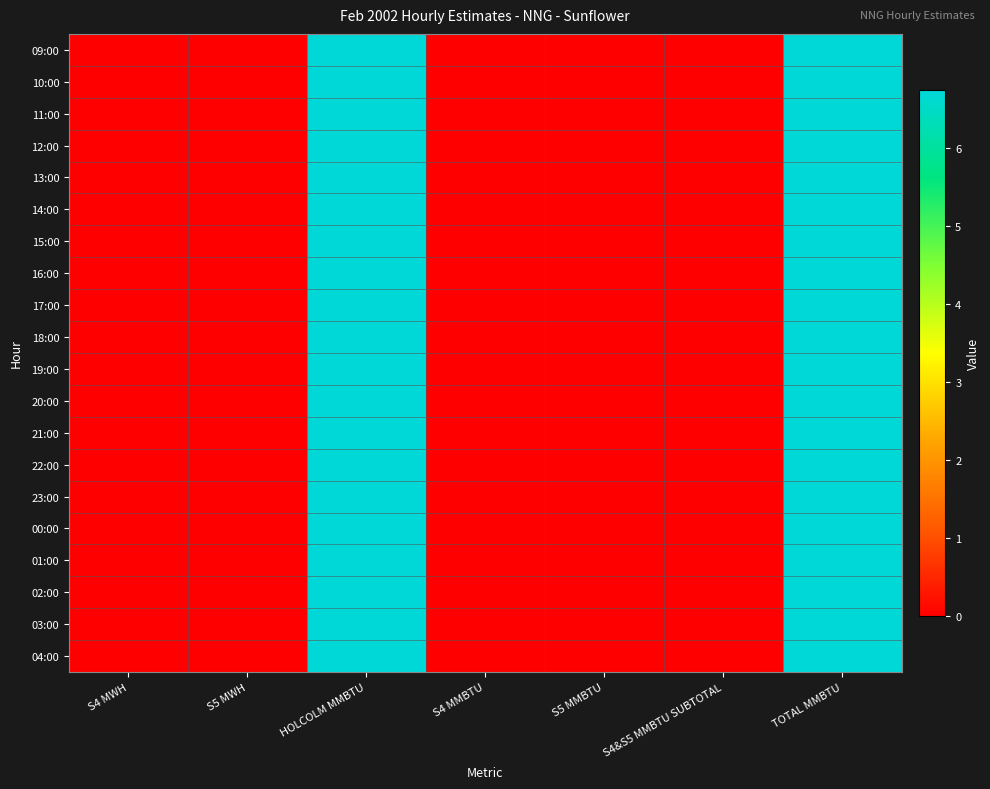

Reading left to right, list all the values displayed in this chart.

09:00: S4 MWH=0.0	S5 MWH=0.0	HOLCOLM MMBTU=6.8	S4 MMBTU=0.0	S5 MMBTU=0.0	S4&S5 MMBTU SUBTOTAL=0.0	TOTAL MMBTU=6.8
10:00: S4 MWH=0.0	S5 MWH=0.0	HOLCOLM MMBTU=6.8	S4 MMBTU=0.0	S5 MMBTU=0.0	S4&S5 MMBTU SUBTOTAL=0.0	TOTAL MMBTU=6.8
11:00: S4 MWH=0.0	S5 MWH=0.0	HOLCOLM MMBTU=6.8	S4 MMBTU=0.0	S5 MMBTU=0.0	S4&S5 MMBTU SUBTOTAL=0.0	TOTAL MMBTU=6.8
12:00: S4 MWH=0.0	S5 MWH=0.0	HOLCOLM MMBTU=6.8	S4 MMBTU=0.0	S5 MMBTU=0.0	S4&S5 MMBTU SUBTOTAL=0.0	TOTAL MMBTU=6.8
13:00: S4 MWH=0.0	S5 MWH=0.0	HOLCOLM MMBTU=6.8	S4 MMBTU=0.0	S5 MMBTU=0.0	S4&S5 MMBTU SUBTOTAL=0.0	TOTAL MMBTU=6.8
14:00: S4 MWH=0.0	S5 MWH=0.0	HOLCOLM MMBTU=6.8	S4 MMBTU=0.0	S5 MMBTU=0.0	S4&S5 MMBTU SUBTOTAL=0.0	TOTAL MMBTU=6.8
15:00: S4 MWH=0.0	S5 MWH=0.0	HOLCOLM MMBTU=6.8	S4 MMBTU=0.0	S5 MMBTU=0.0	S4&S5 MMBTU SUBTOTAL=0.0	TOTAL MMBTU=6.8
16:00: S4 MWH=0.0	S5 MWH=0.0	HOLCOLM MMBTU=6.8	S4 MMBTU=0.0	S5 MMBTU=0.0	S4&S5 MMBTU SUBTOTAL=0.0	TOTAL MMBTU=6.8
17:00: S4 MWH=0.0	S5 MWH=0.0	HOLCOLM MMBTU=6.8	S4 MMBTU=0.0	S5 MMBTU=0.0	S4&S5 MMBTU SUBTOTAL=0.0	TOTAL MMBTU=6.8
18:00: S4 MWH=0.0	S5 MWH=0.0	HOLCOLM MMBTU=6.8	S4 MMBTU=0.0	S5 MMBTU=0.0	S4&S5 MMBTU SUBTOTAL=0.0	TOTAL MMBTU=6.8
19:00: S4 MWH=0.0	S5 MWH=0.0	HOLCOLM MMBTU=6.8	S4 MMBTU=0.0	S5 MMBTU=0.0	S4&S5 MMBTU SUBTOTAL=0.0	TOTAL MMBTU=6.8
20:00: S4 MWH=0.0	S5 MWH=0.0	HOLCOLM MMBTU=6.8	S4 MMBTU=0.0	S5 MMBTU=0.0	S4&S5 MMBTU SUBTOTAL=0.0	TOTAL MMBTU=6.8
21:00: S4 MWH=0.0	S5 MWH=0.0	HOLCOLM MMBTU=6.8	S4 MMBTU=0.0	S5 MMBTU=0.0	S4&S5 MMBTU SUBTOTAL=0.0	TOTAL MMBTU=6.8
22:00: S4 MWH=0.0	S5 MWH=0.0	HOLCOLM MMBTU=6.8	S4 MMBTU=0.0	S5 MMBTU=0.0	S4&S5 MMBTU SUBTOTAL=0.0	TOTAL MMBTU=6.8
23:00: S4 MWH=0.0	S5 MWH=0.0	HOLCOLM MMBTU=6.8	S4 MMBTU=0.0	S5 MMBTU=0.0	S4&S5 MMBTU SUBTOTAL=0.0	TOTAL MMBTU=6.8
00:00: S4 MWH=0.0	S5 MWH=0.0	HOLCOLM MMBTU=6.8	S4 MMBTU=0.0	S5 MMBTU=0.0	S4&S5 MMBTU SUBTOTAL=0.0	TOTAL MMBTU=6.8
01:00: S4 MWH=0.0	S5 MWH=0.0	HOLCOLM MMBTU=6.8	S4 MMBTU=0.0	S5 MMBTU=0.0	S4&S5 MMBTU SUBTOTAL=0.0	TOTAL MMBTU=6.8
02:00: S4 MWH=0.0	S5 MWH=0.0	HOLCOLM MMBTU=6.8	S4 MMBTU=0.0	S5 MMBTU=0.0	S4&S5 MMBTU SUBTOTAL=0.0	TOTAL MMBTU=6.8
03:00: S4 MWH=0.0	S5 MWH=0.0	HOLCOLM MMBTU=6.8	S4 MMBTU=0.0	S5 MMBTU=0.0	S4&S5 MMBTU SUBTOTAL=0.0	TOTAL MMBTU=6.8
04:00: S4 MWH=0.0	S5 MWH=0.0	HOLCOLM MMBTU=6.8	S4 MMBTU=0.0	S5 MMBTU=0.0	S4&S5 MMBTU SUBTOTAL=0.0	TOTAL MMBTU=6.8